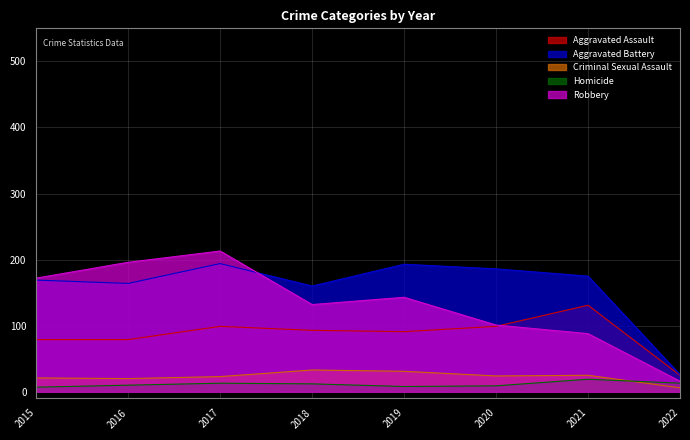

At 2017, list the series in order from smallest to largest.

Homicide, Criminal Sexual Assault, Aggravated Assault, Aggravated Battery, Robbery